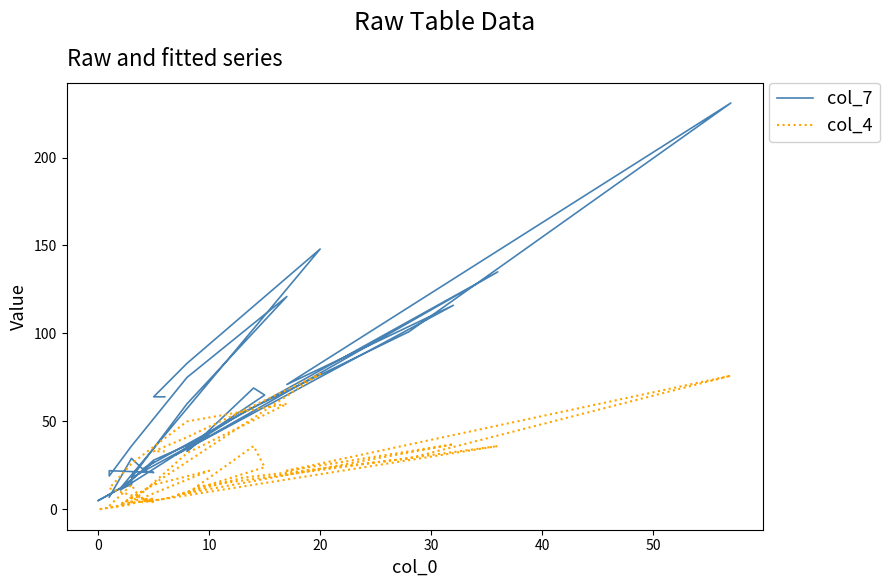

In col_7, how many points are higher than both neighbors (excluding endpoints)?

11